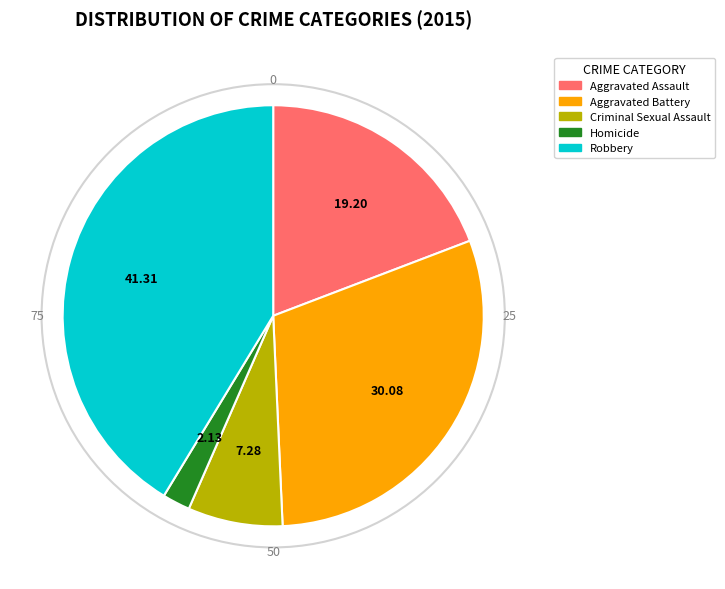

Does Criminal Sexual Assault represent more than half of the total?

No